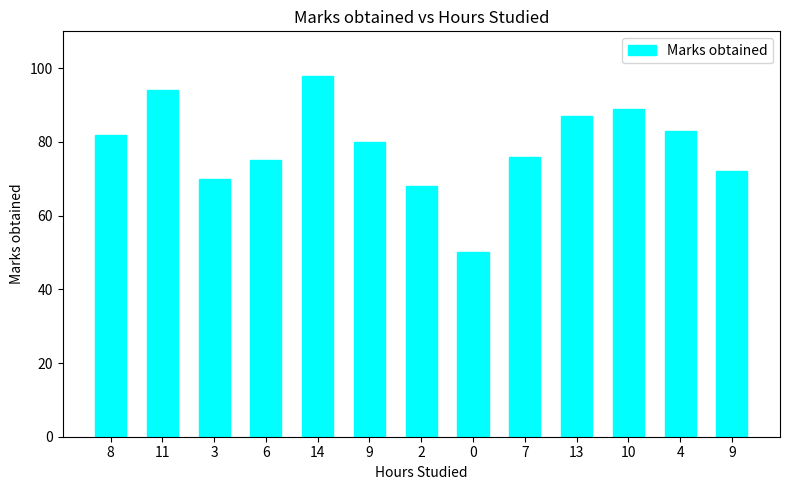

What is the label of the 6th bar from the left?

9